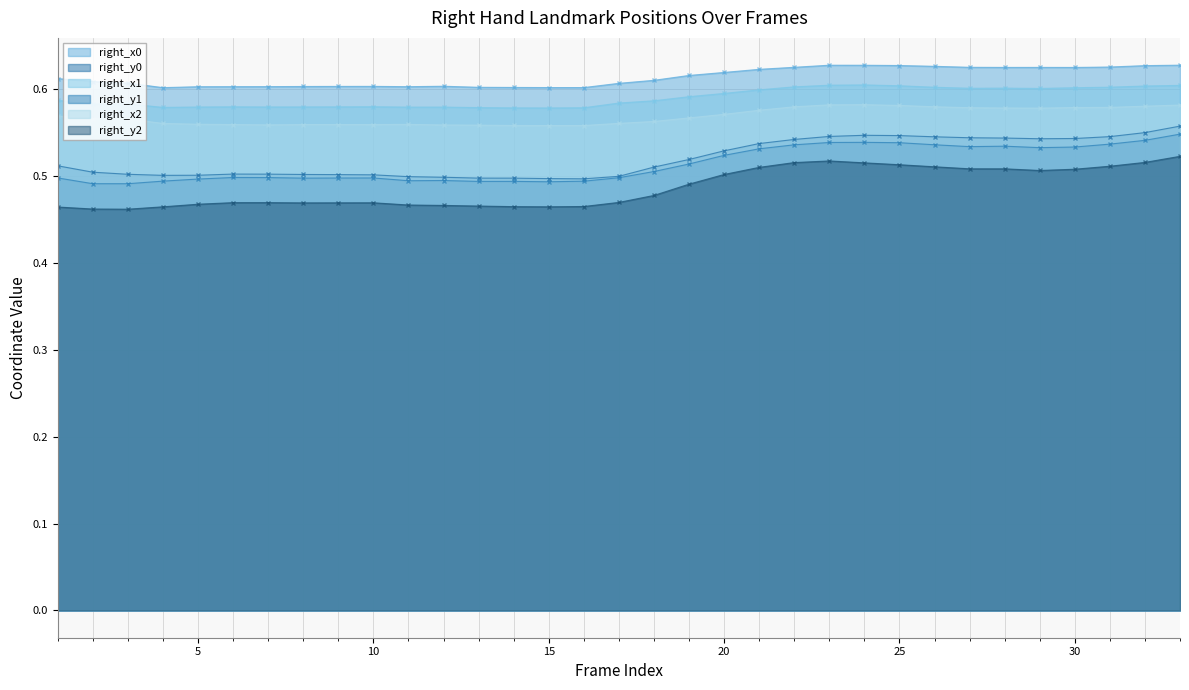

Reading left to right, extract all data points from this chart.

right_x0: 0.6	0.6	0.6	0.6	0.6	0.6	0.6	0.6	0.6	0.6	0.6	0.6	0.6	0.6	0.6	0.6	0.6	0.6	0.6	0.6	0.6	0.6	0.6	0.6	0.6	0.6	0.6	0.6	0.6	0.6	0.6	0.6	0.6
right_y0: 0.5	0.5	0.5	0.5	0.5	0.5	0.5	0.5	0.5	0.5	0.5	0.5	0.5	0.5	0.5	0.5	0.5	0.5	0.5	0.5	0.5	0.5	0.5	0.5	0.5	0.5	0.5	0.5	0.5	0.5	0.5	0.6	0.6
right_x1: 0.6	0.6	0.6	0.6	0.6	0.6	0.6	0.6	0.6	0.6	0.6	0.6	0.6	0.6	0.6	0.6	0.6	0.6	0.6	0.6	0.6	0.6	0.6	0.6	0.6	0.6	0.6	0.6	0.6	0.6	0.6	0.6	0.6
right_y1: 0.5	0.5	0.5	0.5	0.5	0.5	0.5	0.5	0.5	0.5	0.5	0.5	0.5	0.5	0.5	0.5	0.5	0.5	0.5	0.5	0.5	0.5	0.5	0.5	0.5	0.5	0.5	0.5	0.5	0.5	0.5	0.5	0.5
right_x2: 0.6	0.6	0.6	0.6	0.6	0.6	0.6	0.6	0.6	0.6	0.6	0.6	0.6	0.6	0.6	0.6	0.6	0.6	0.6	0.6	0.6	0.6	0.6	0.6	0.6	0.6	0.6	0.6	0.6	0.6	0.6	0.6	0.6
right_y2: 0.5	0.5	0.5	0.5	0.5	0.5	0.5	0.5	0.5	0.5	0.5	0.5	0.5	0.5	0.5	0.5	0.5	0.5	0.5	0.5	0.5	0.5	0.5	0.5	0.5	0.5	0.5	0.5	0.5	0.5	0.5	0.5	0.5